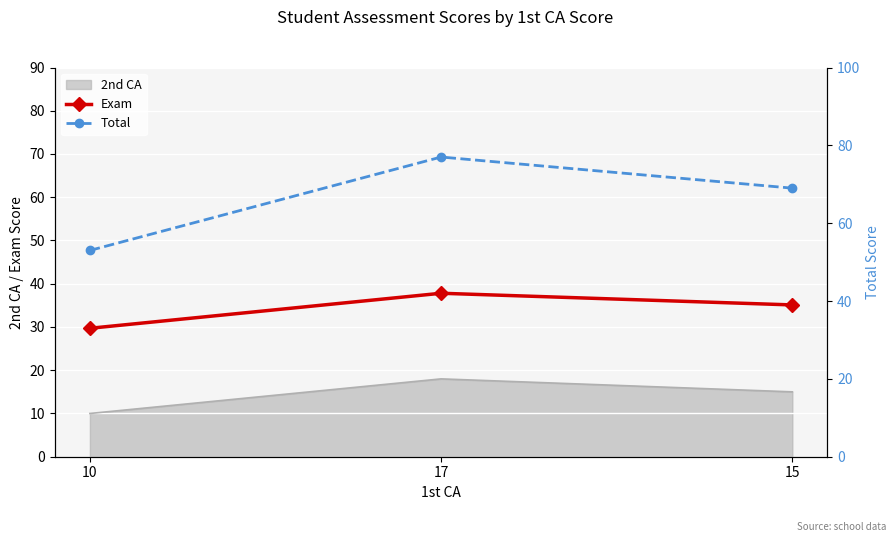

Where is Total nearest to the value 65?

15